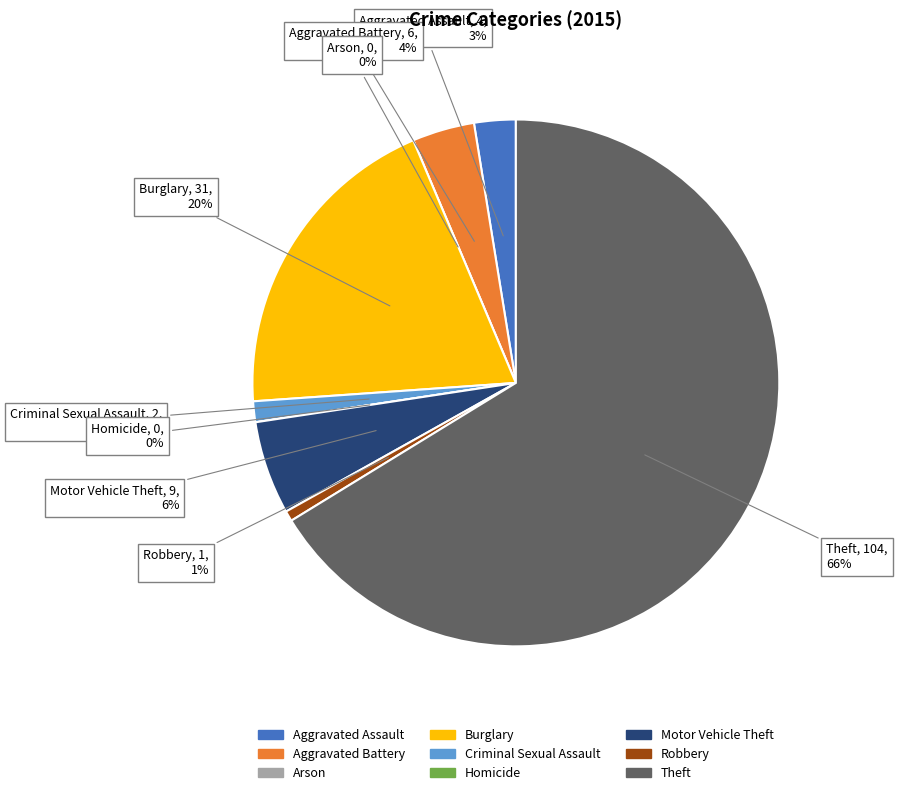

To the nearest percent, what is the difference between the Motor Vehicle Theft and Robbery slice percentages?

5%